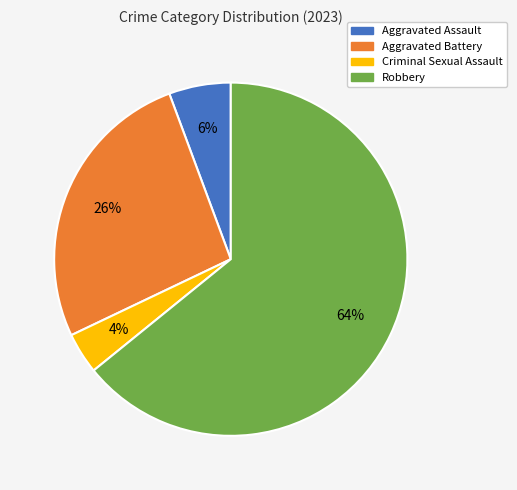

To the nearest percent, what is the average slice percentage?

25%